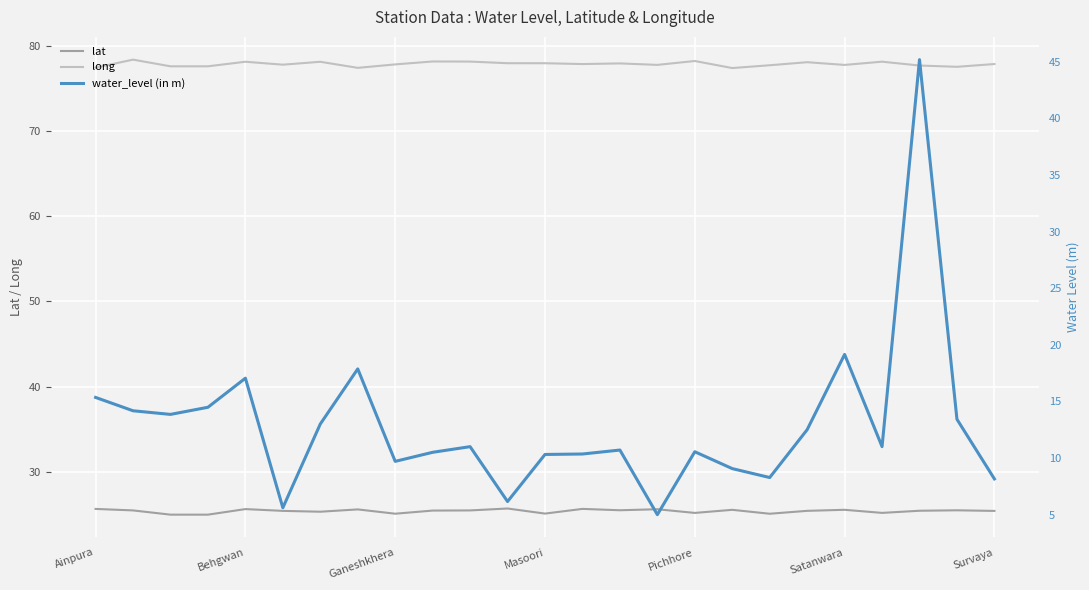

How many interior local valleys does the water_level (in m) series have?

7